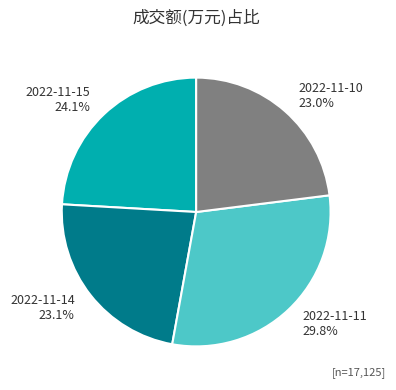

To the nearest percent, what portion does 2022-11-10 represent?

23%